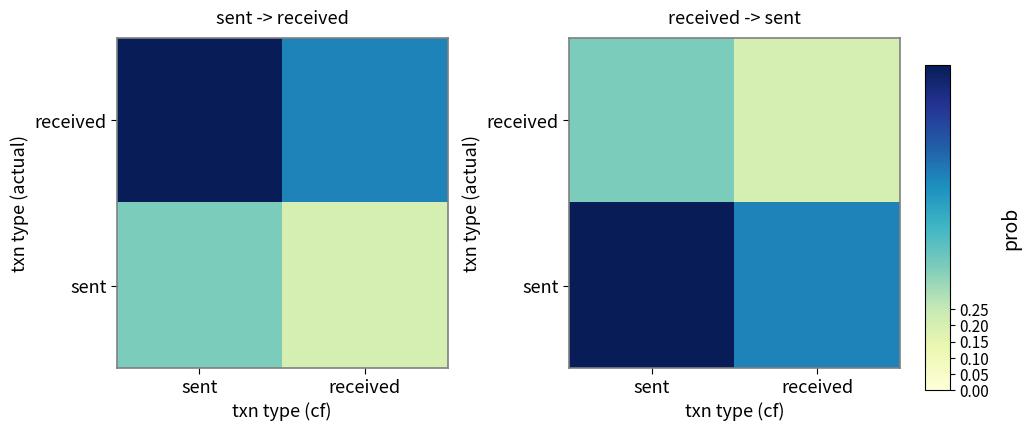

What is the average value of the sent series?

0.8